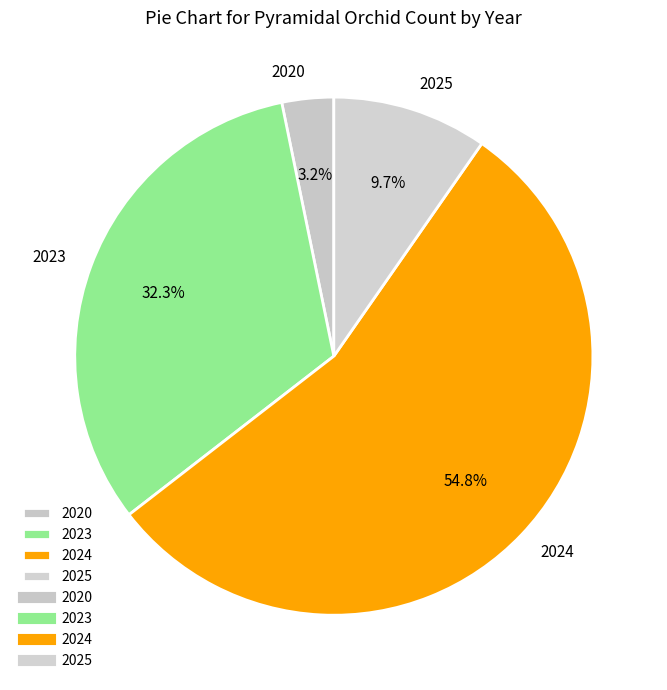

To the nearest percent, what is the difference between the largest and smallest slice percentages?

52%